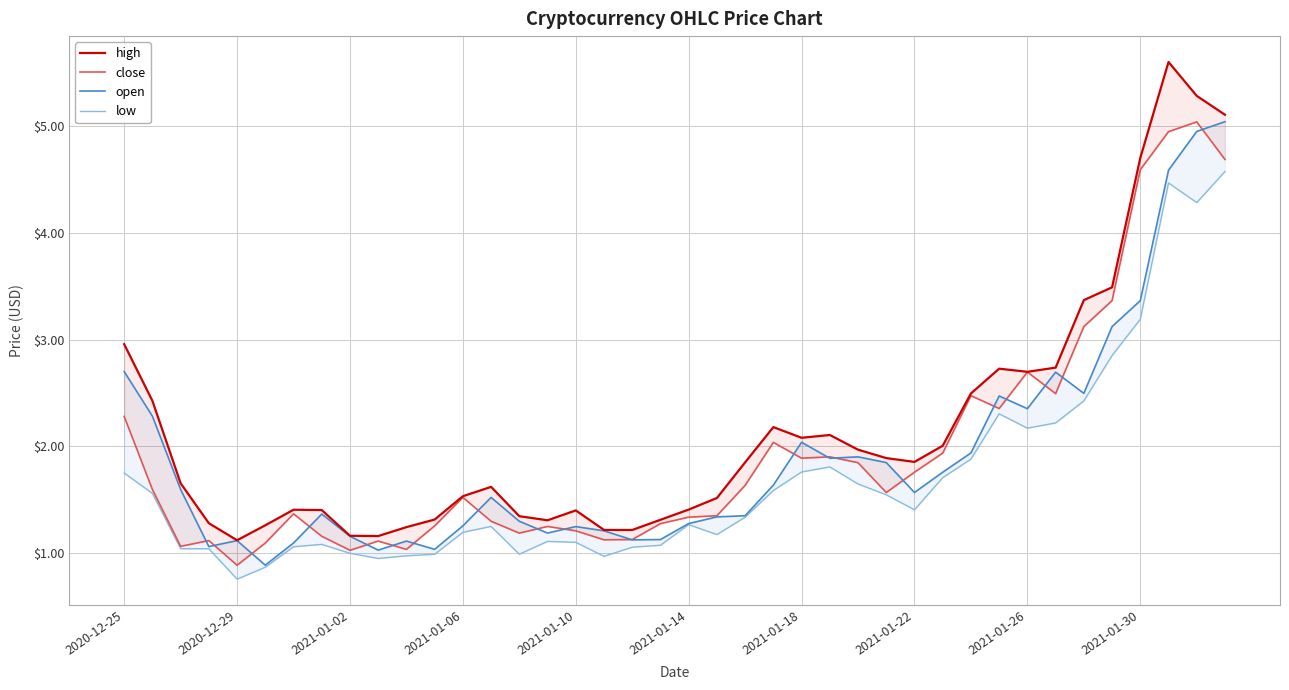

What is the sum of all close values?

78.0